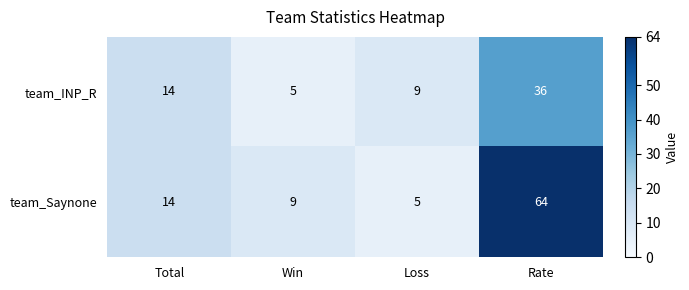

Which label corresponds to the largest value in the chart?

Rate